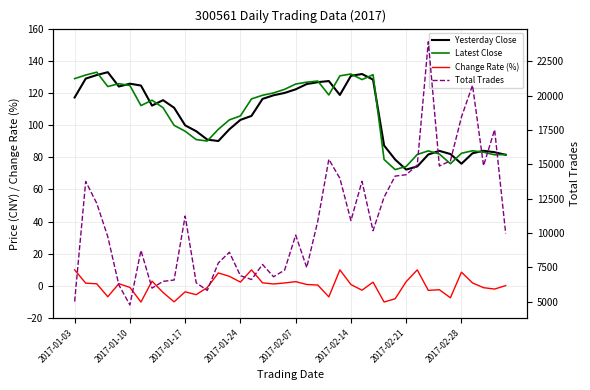

True or false: Total Trades has a value of 21187.9 at 31.

False